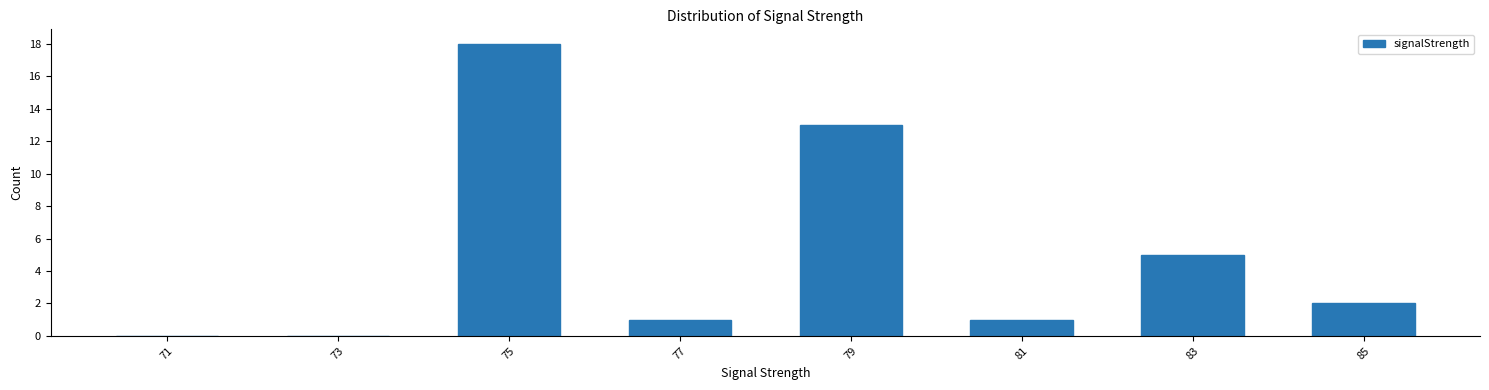

Reading left to right, list all the values displayed in this chart.

71=0	73=0	75=18	77=1	79=13	81=1	83=5	85=2